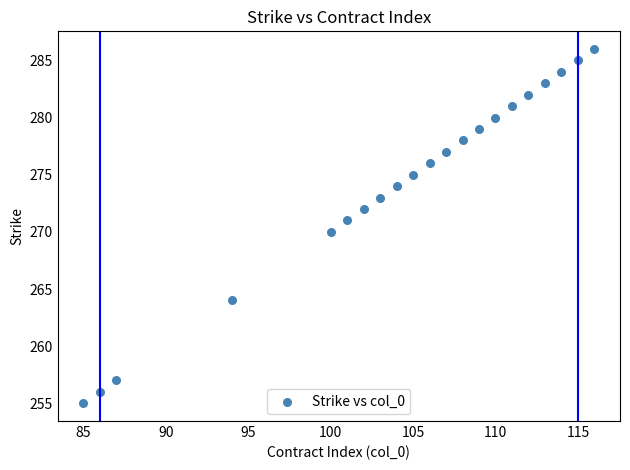

What is the range of Y values (max minus min)?

31